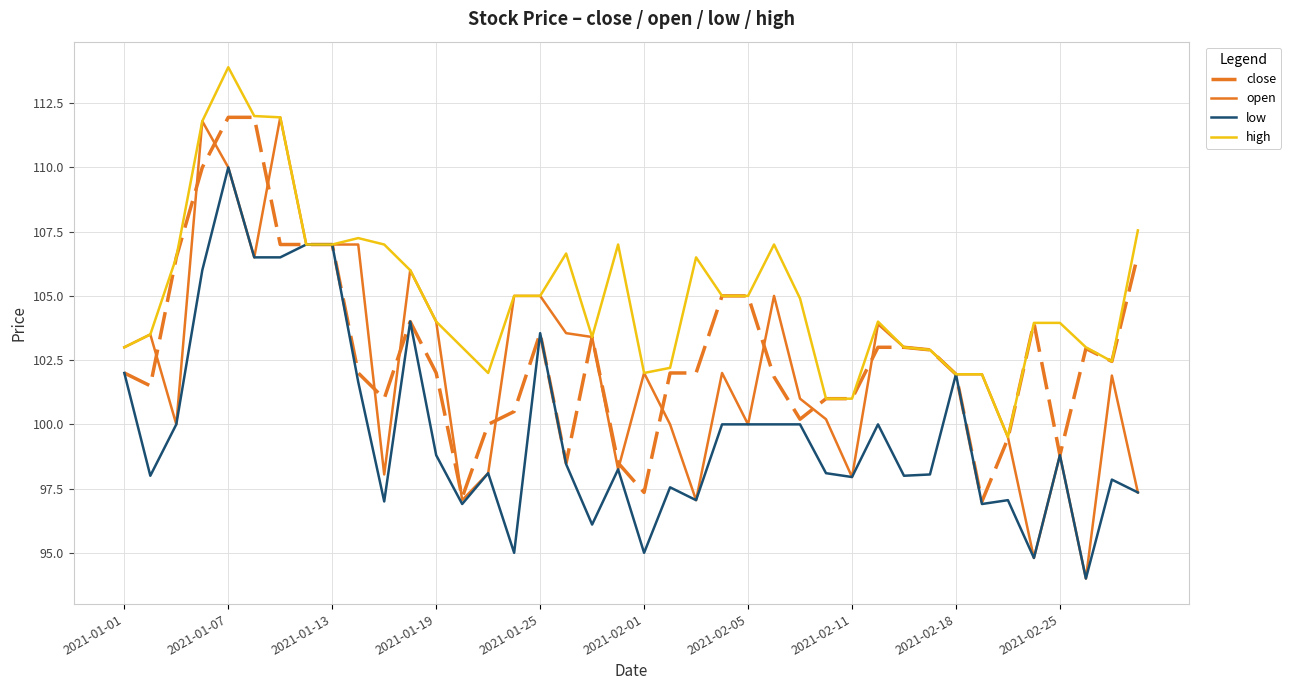

What is the lowest value of the low series?

94.0